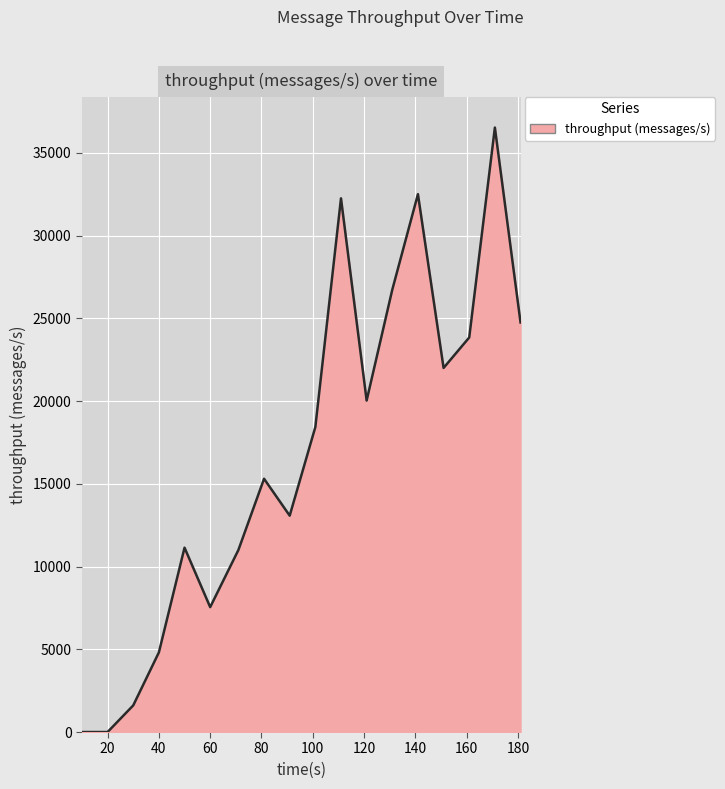

What is the average value?

16753